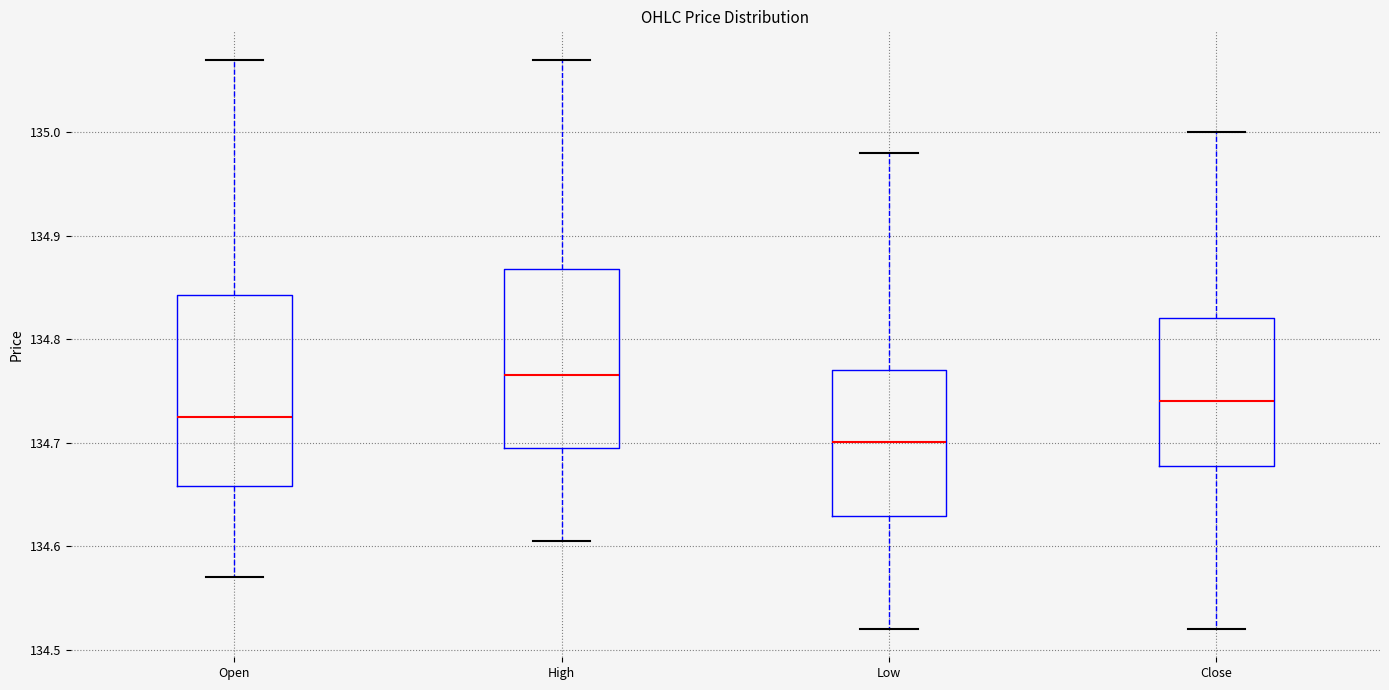

Reading left to right, transcribe this box plot: for each box, give where its median line is, the range the box spans, and where its two whiskers end, as read against the y-axis. The values are not printed on the chart, so give them approximately, as read against the axis.

Open: median 134.73, box 134.66 to 134.84, whiskers 134.57 to 135.07
High: median 134.77, box 134.70 to 134.87, whiskers 134.61 to 135.07
Low: median 134.70, box 134.63 to 134.77, whiskers 134.52 to 134.98
Close: median 134.74, box 134.68 to 134.82, whiskers 134.52 to 135.00